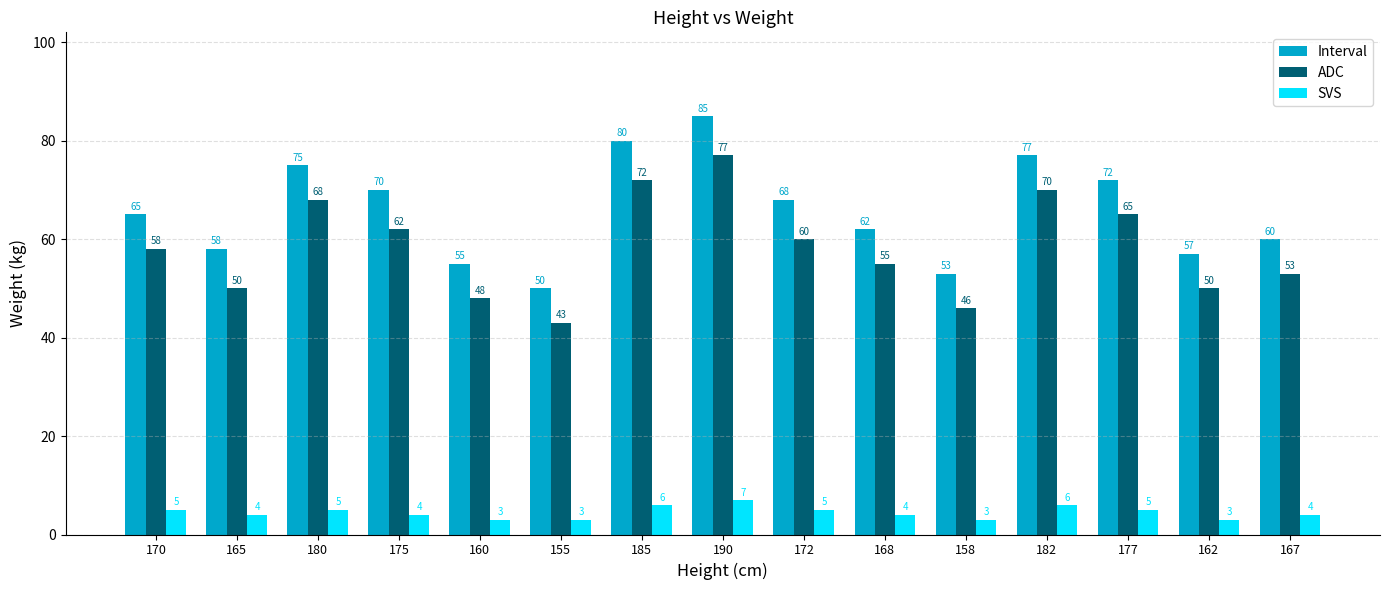

What is the approximate value of ADC at 155?

43